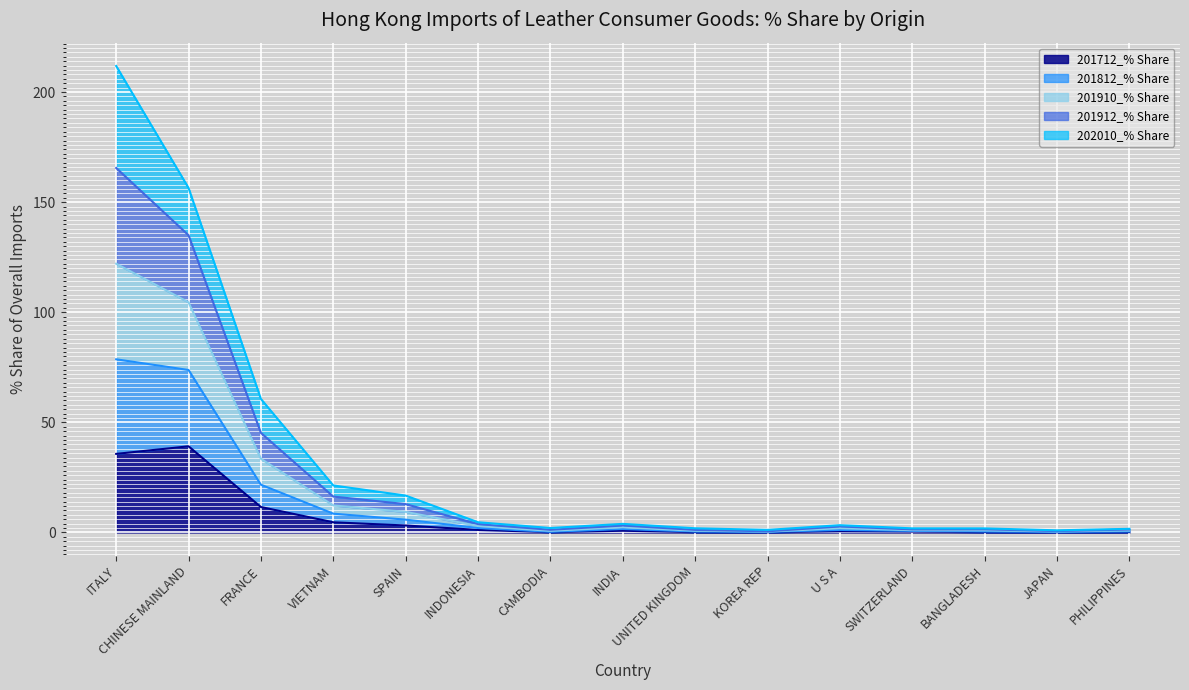

At which label is 201712_% Share closest to 19?

FRANCE